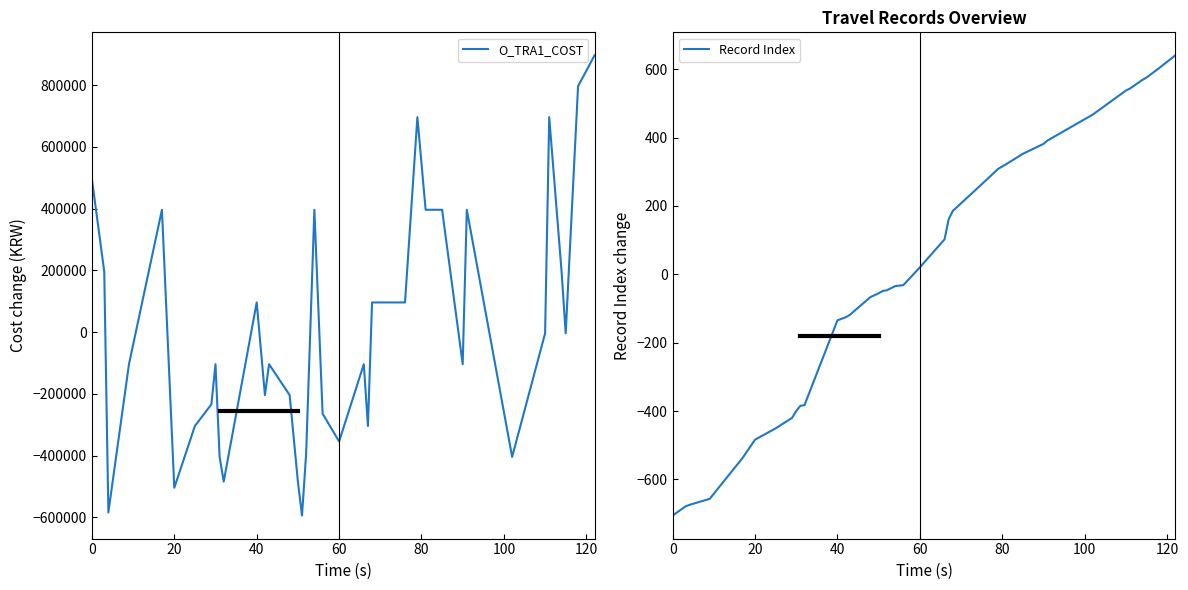

What is the value of the Record Index point at the 11th from the left?

-382.6